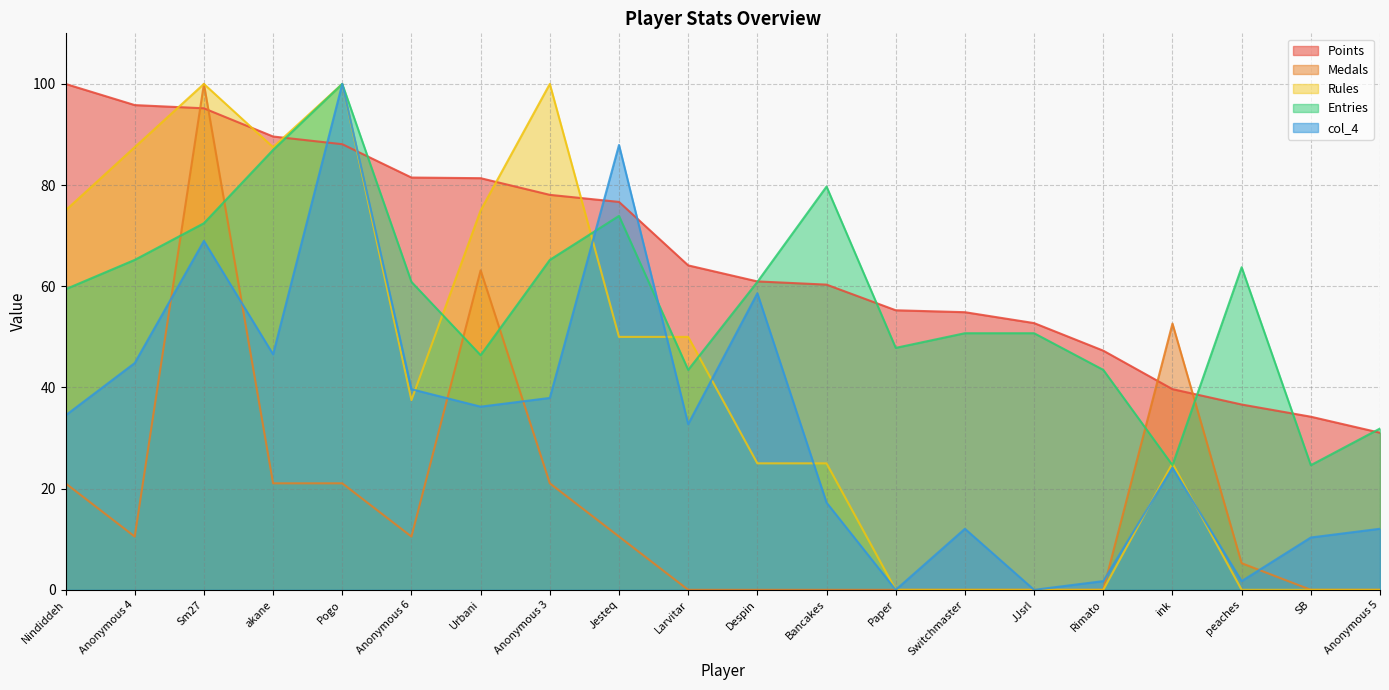

How many data points in Entries are less than 60?

10